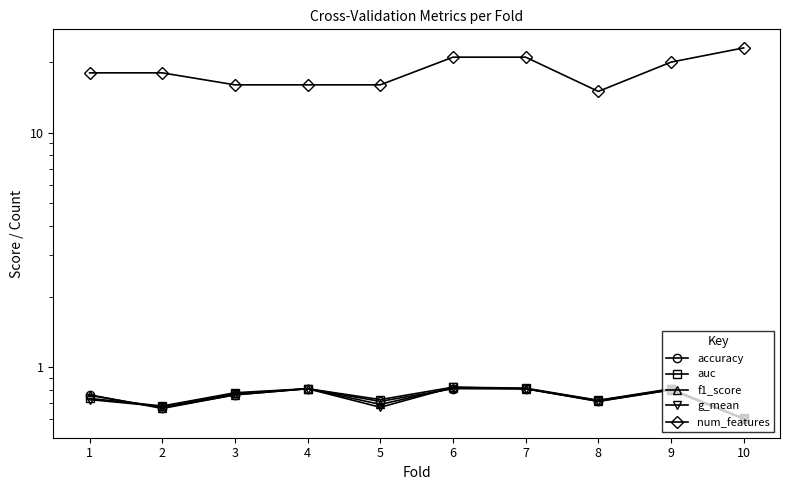

Where do g_mean and f1_score first cross each other?

1 and 2